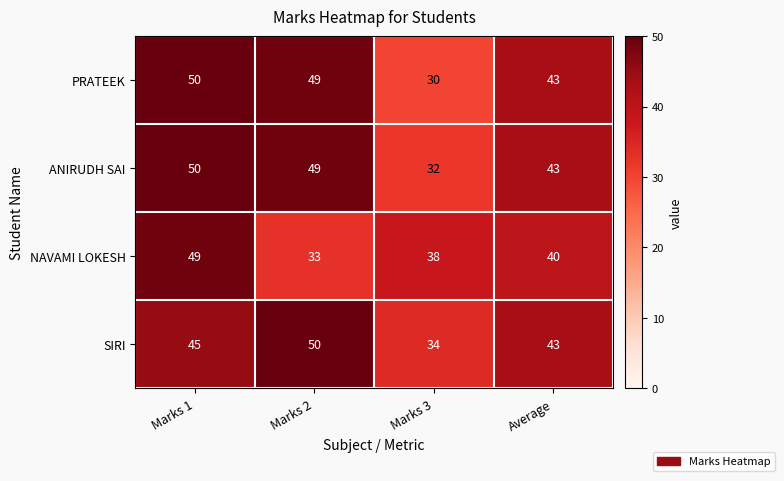

Where does the NAVAMI LOKESH series first go above 40?

Marks 1